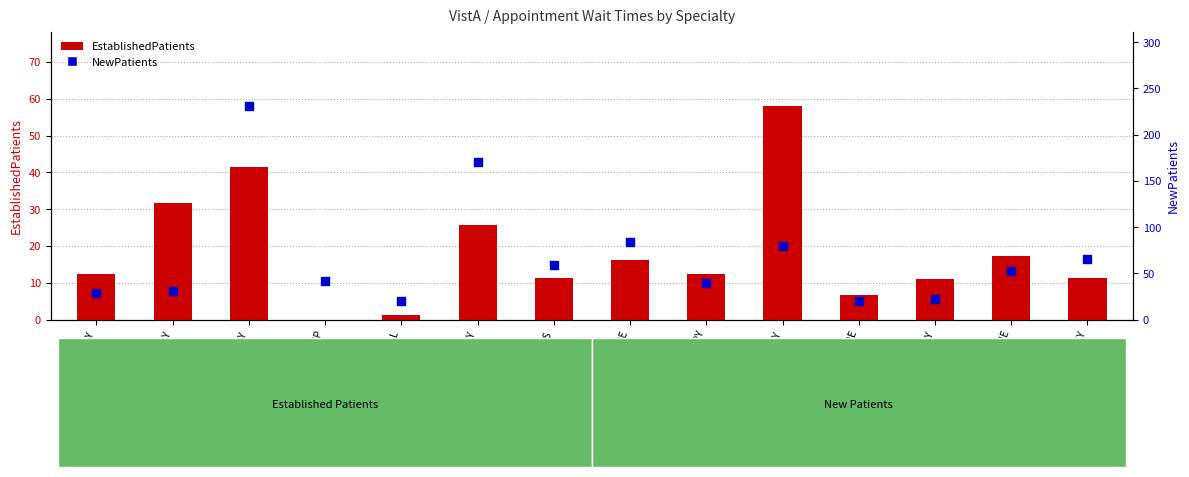

Which series contains the lowest Y value?

EstablishedPatients